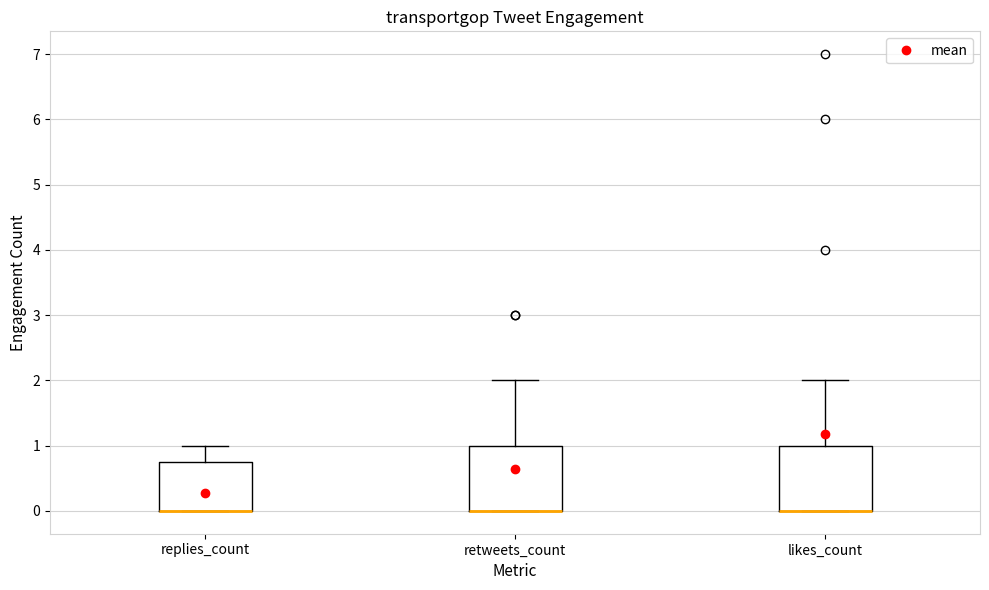

Where is the lower edge of the box for retweets_count on the y-axis? The values are not printed on the chart, so give them approximately, as read against the axis.

0.0